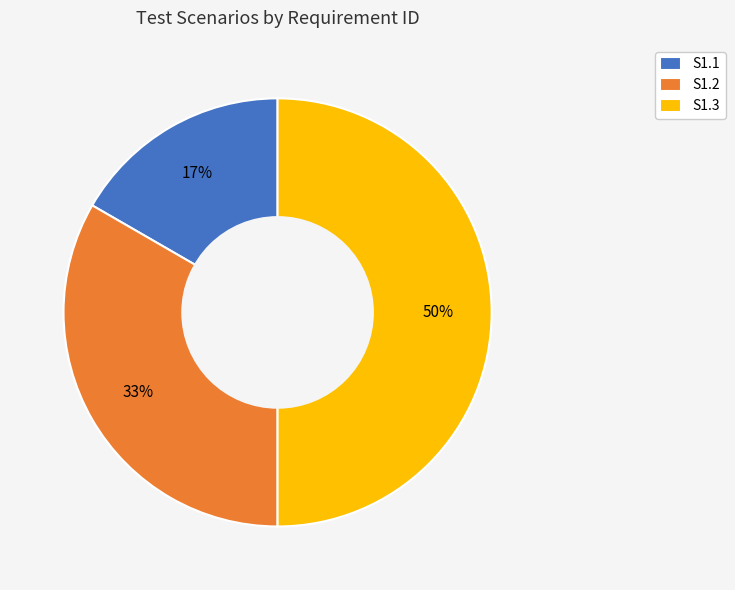

What is the largest slice in the pie chart?

S1.3